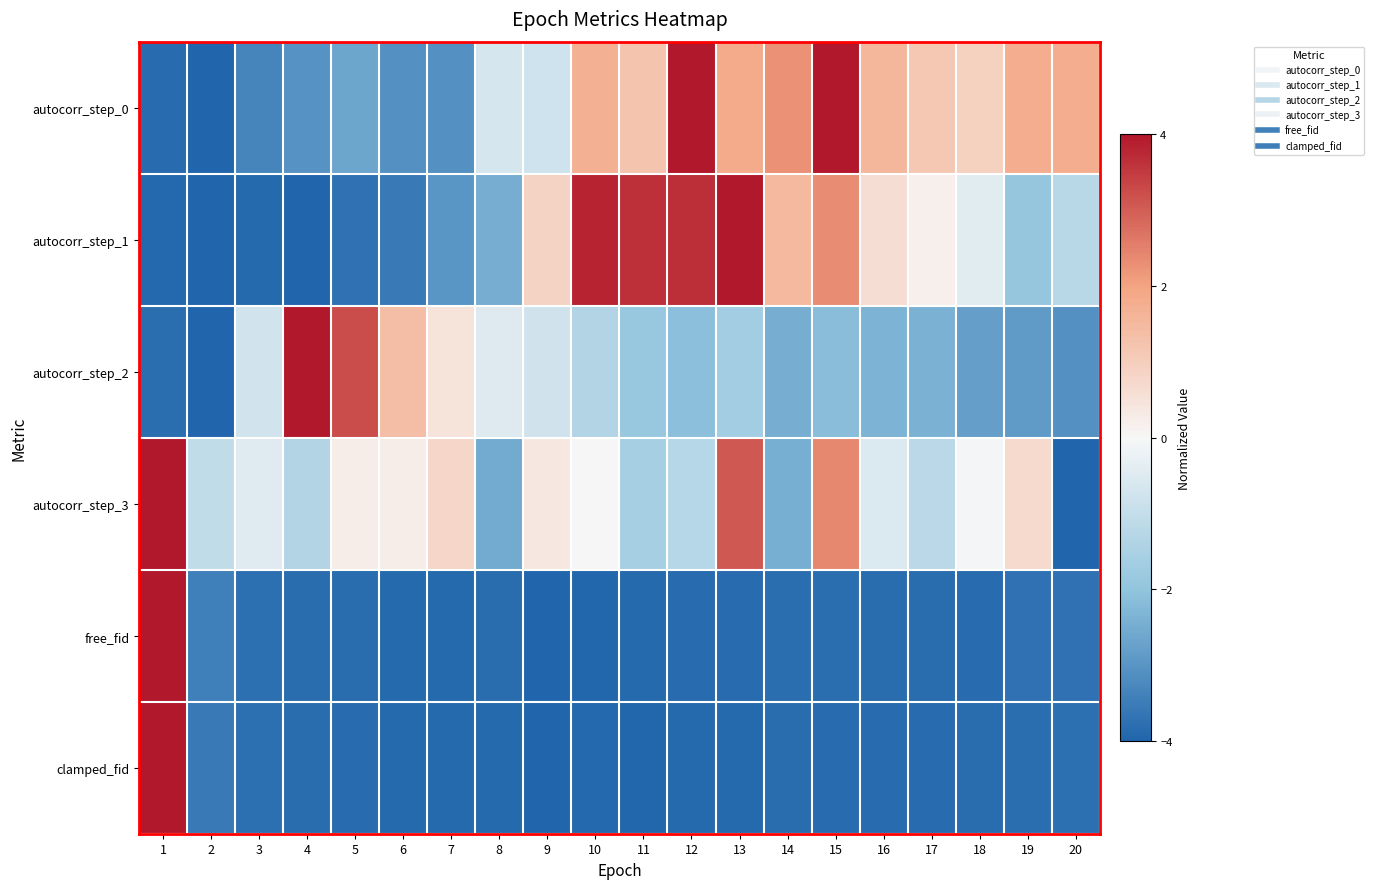

Count the number of categories in the chart.

20